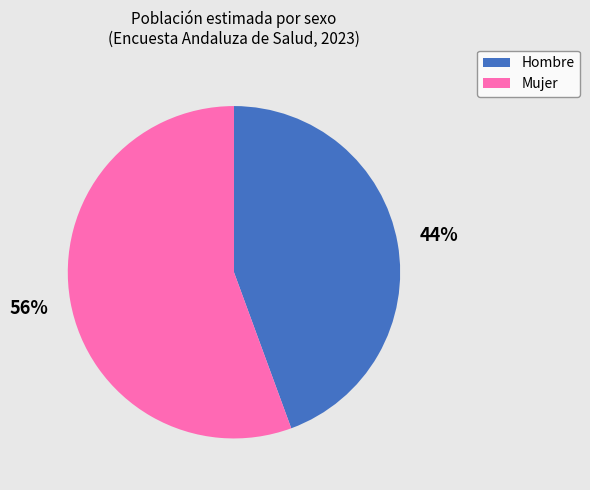

Is it true that Mujer is 56% of the pie?

True